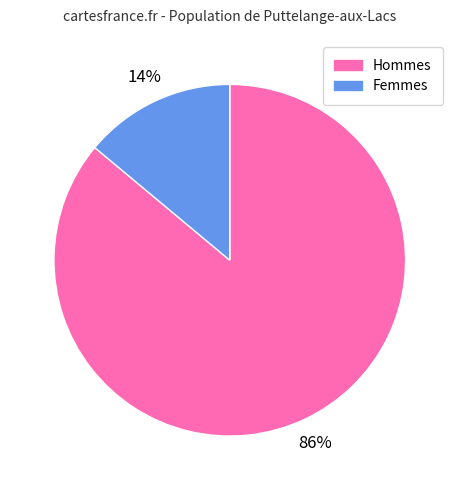

True or false: Hommes accounts for 86% of the total.

True